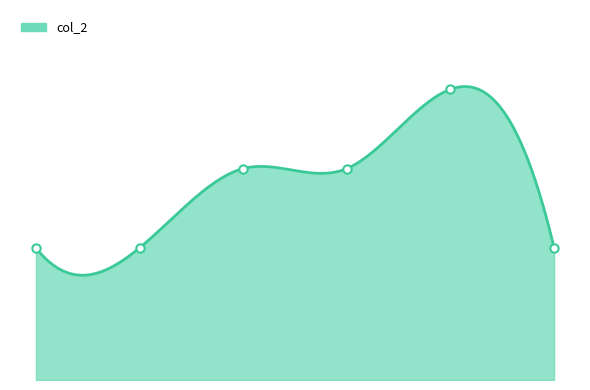

List the labels in order of value, smallest first.

1, 2, 6, 3, 4, 5